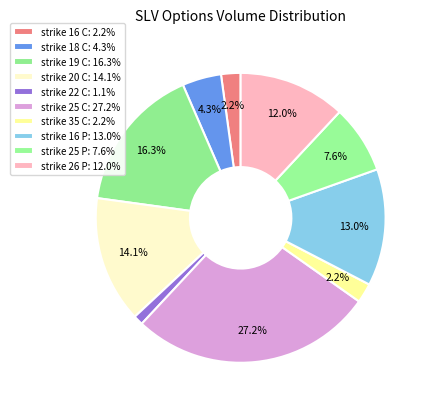

Is it true that strike 16 C is 2% of the pie?

True